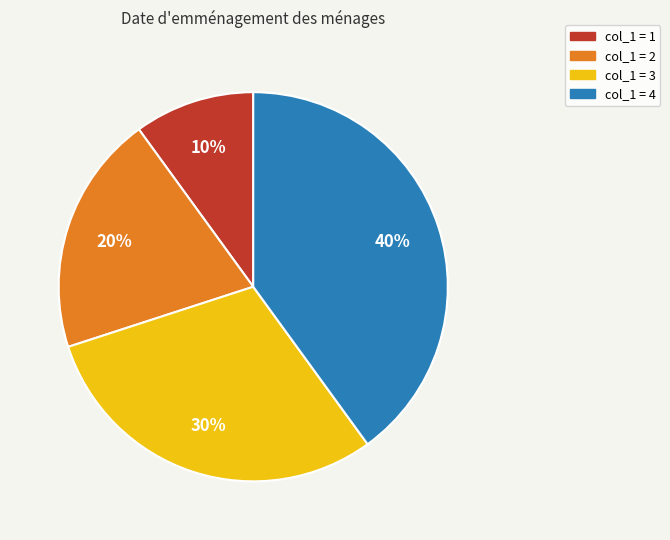

Is there any slice that represents more than half of the pie?

No